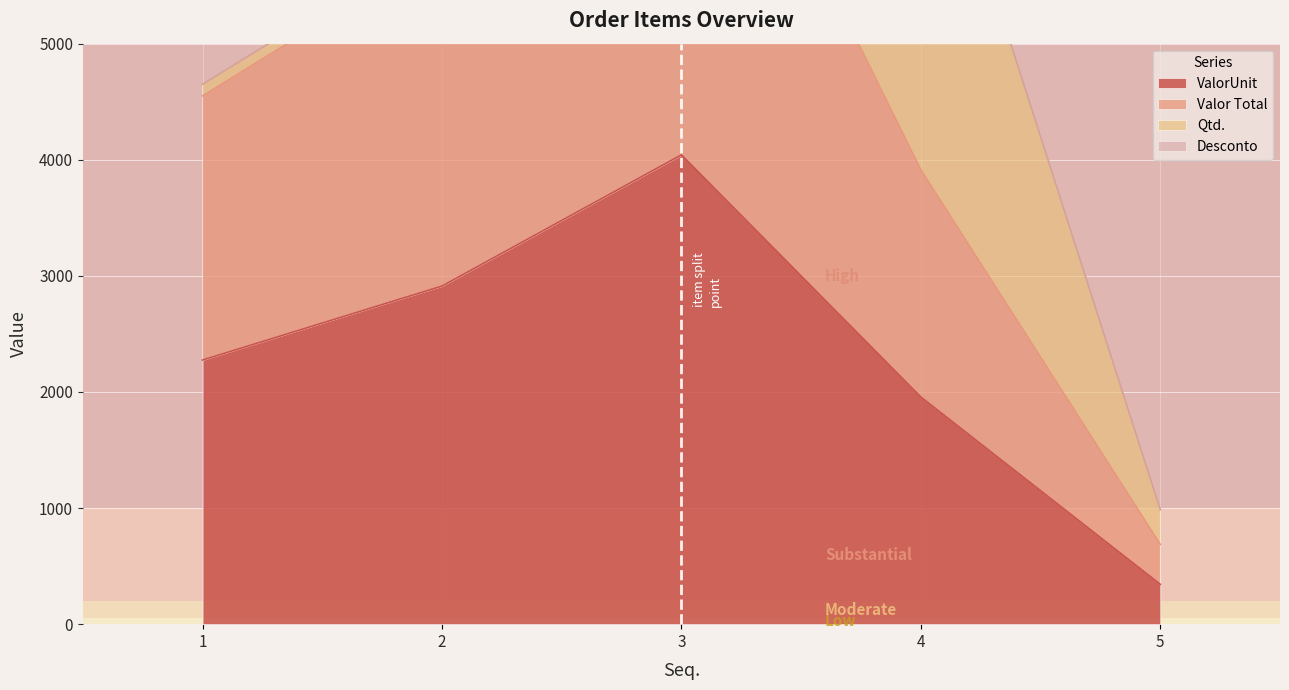

In Valor Total, how many points are higher than both neighbors (excluding endpoints)?

1